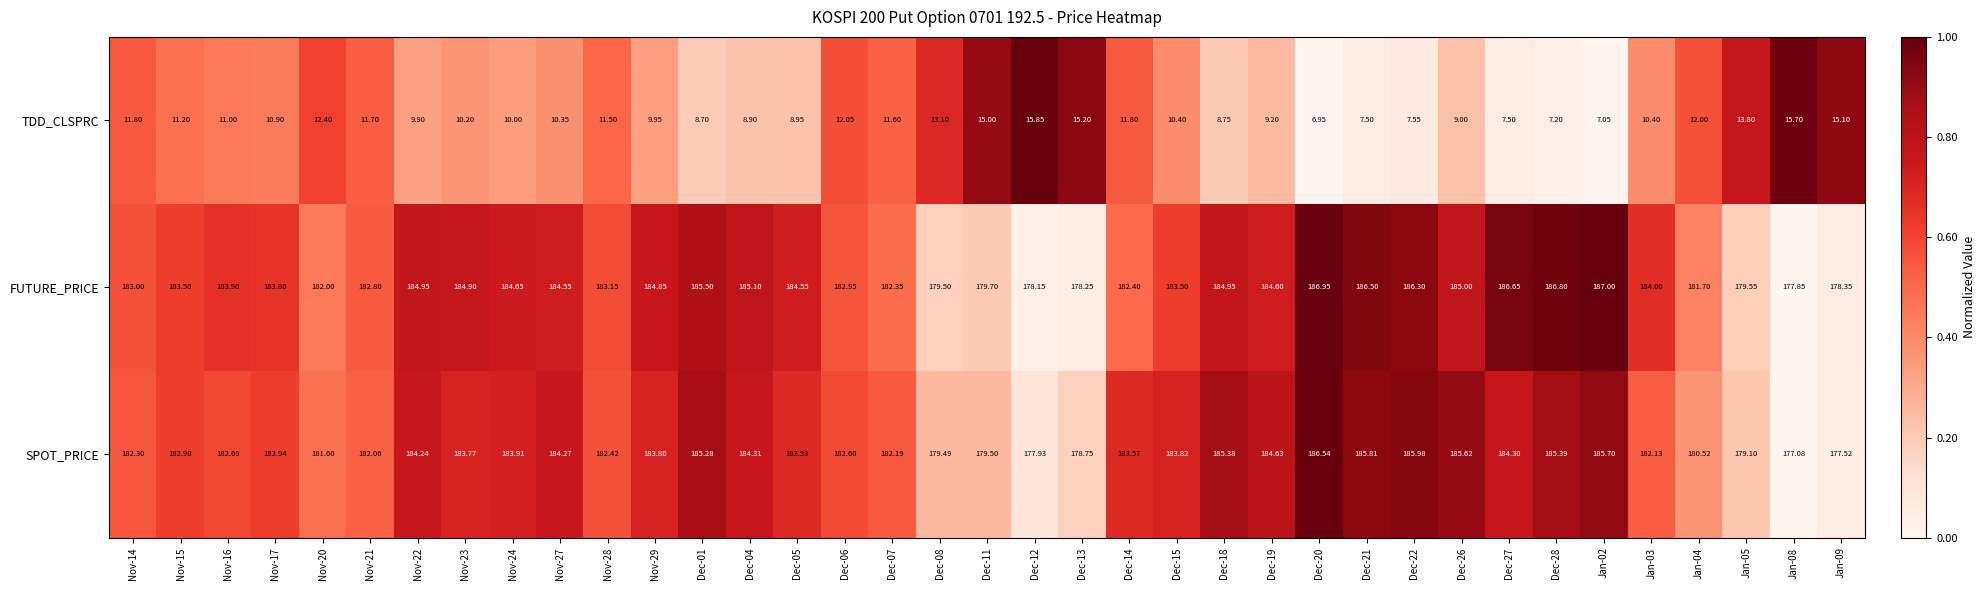

Which series has the largest total across all categories?

FUTURE_PRICE